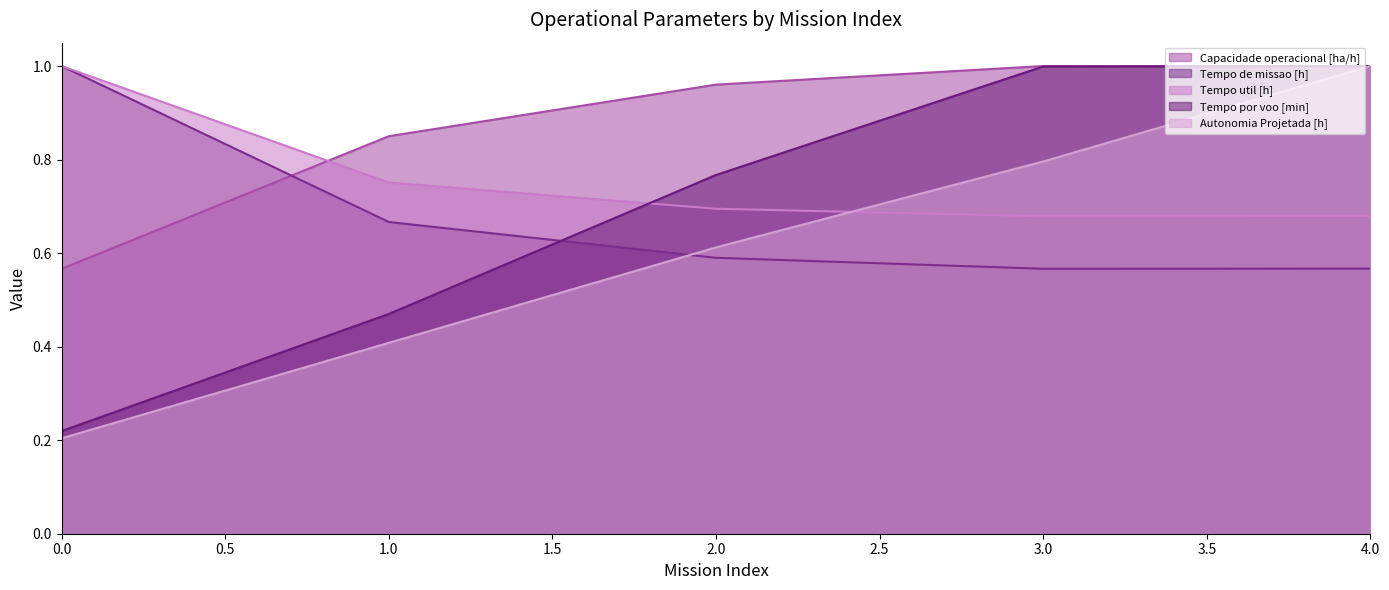

What is the maximum value shown in the chart?

1.0